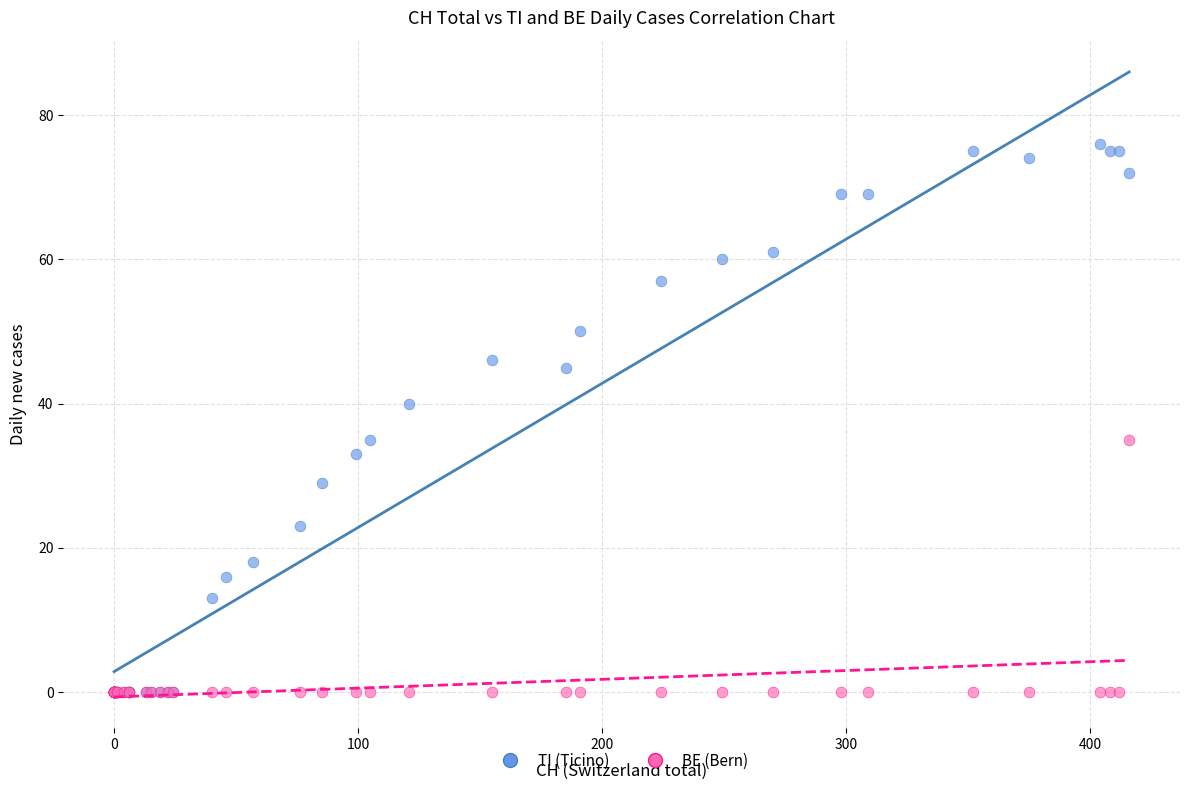

In the TI (Ticino) series, what Y value is closest to 38?

40